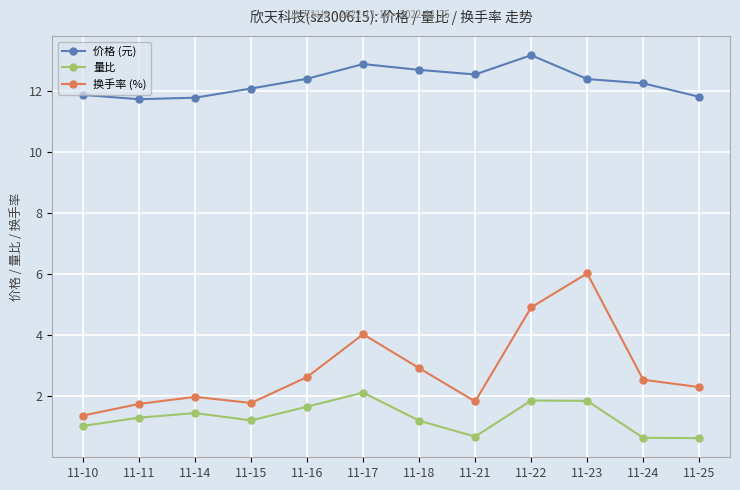

What is the value of the 换手率 (%) point at the 8th from the left?

1.8